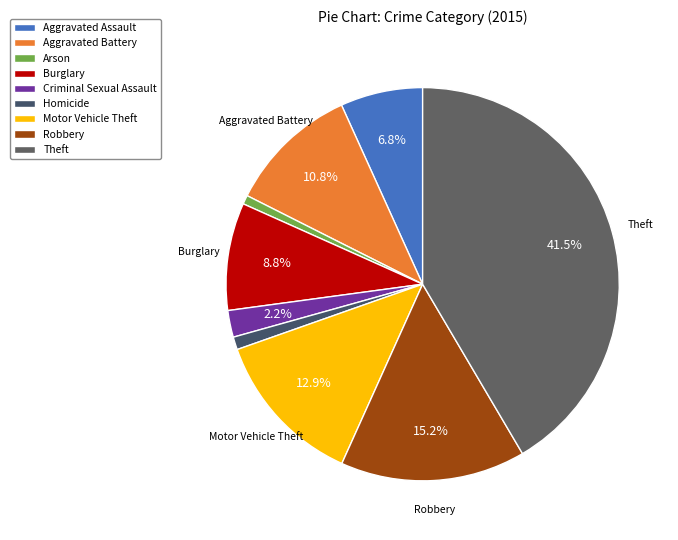

Between Homicide and Arson, which is larger?

Homicide